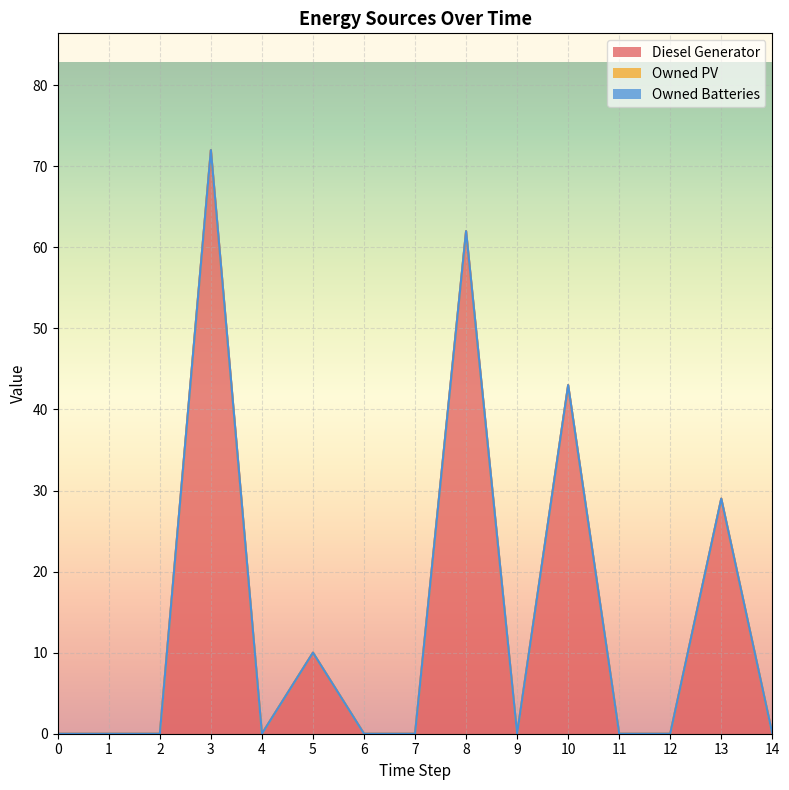

Does the chart display data point markers on the line(s)?

No